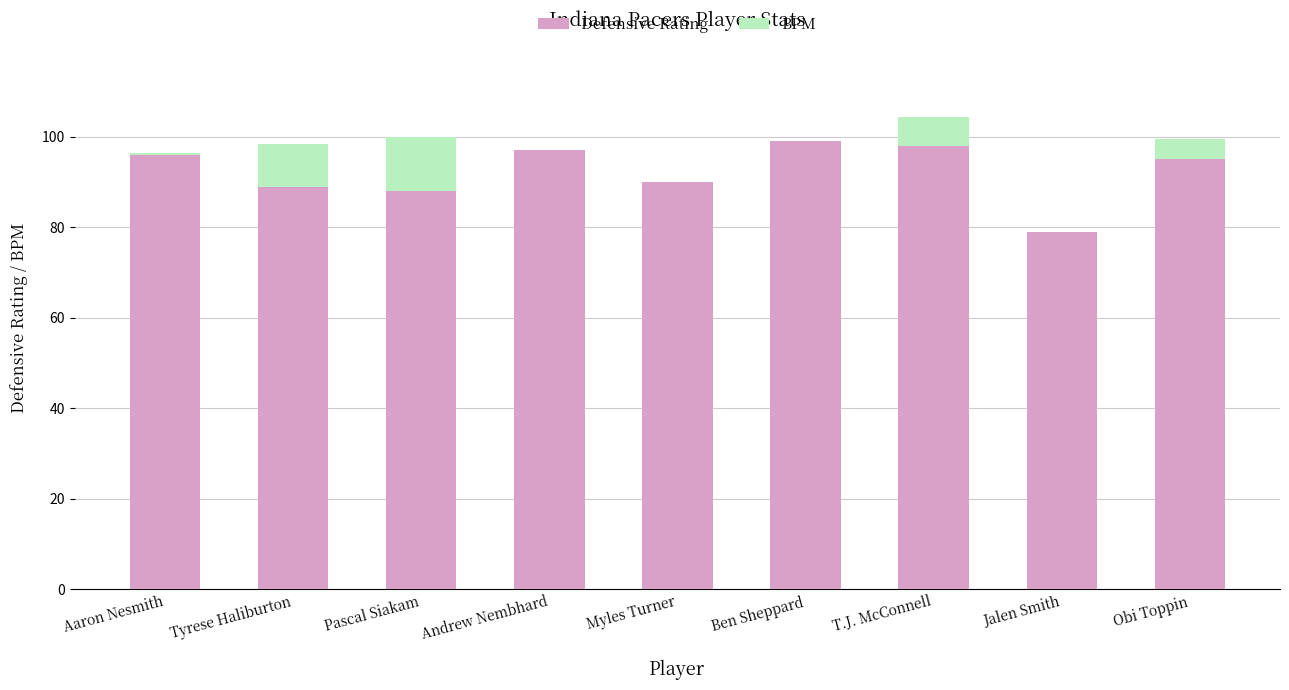

Does the chart contain stacked bars?

Yes